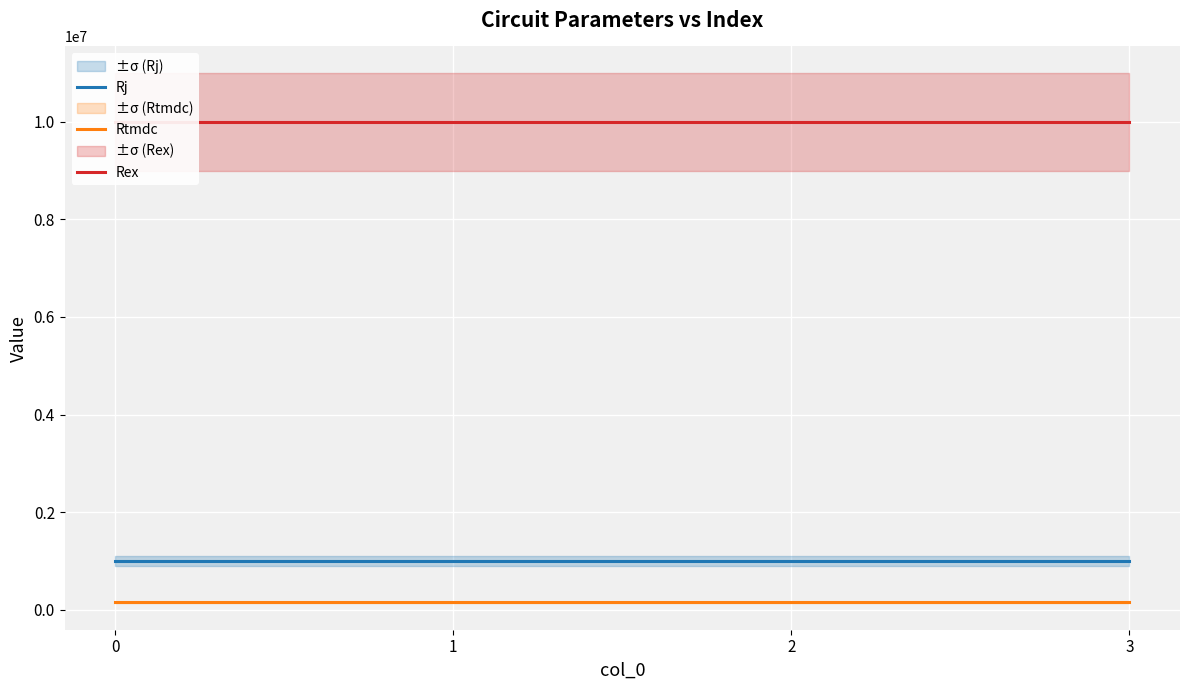

Rank the series by their maximum value, from highest to lowest.

Rex, Rj, Rtmdc